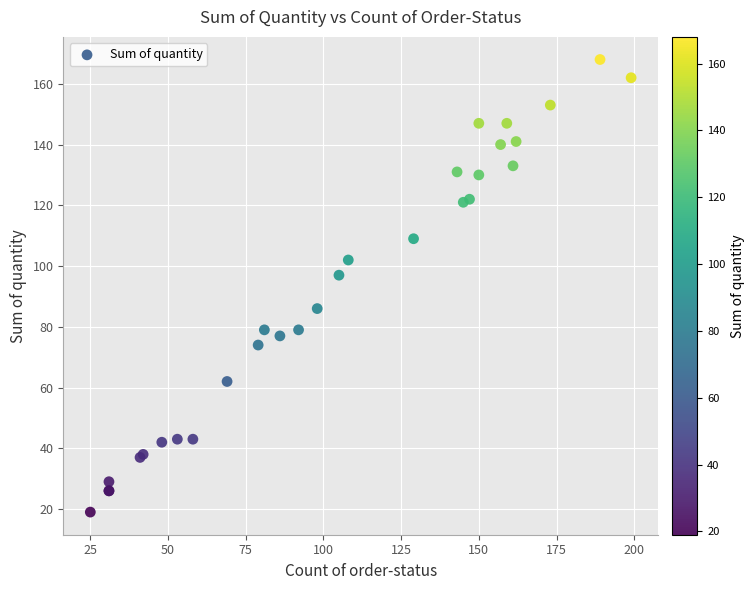

What Y value in the scatter plot is closest to 93?

97